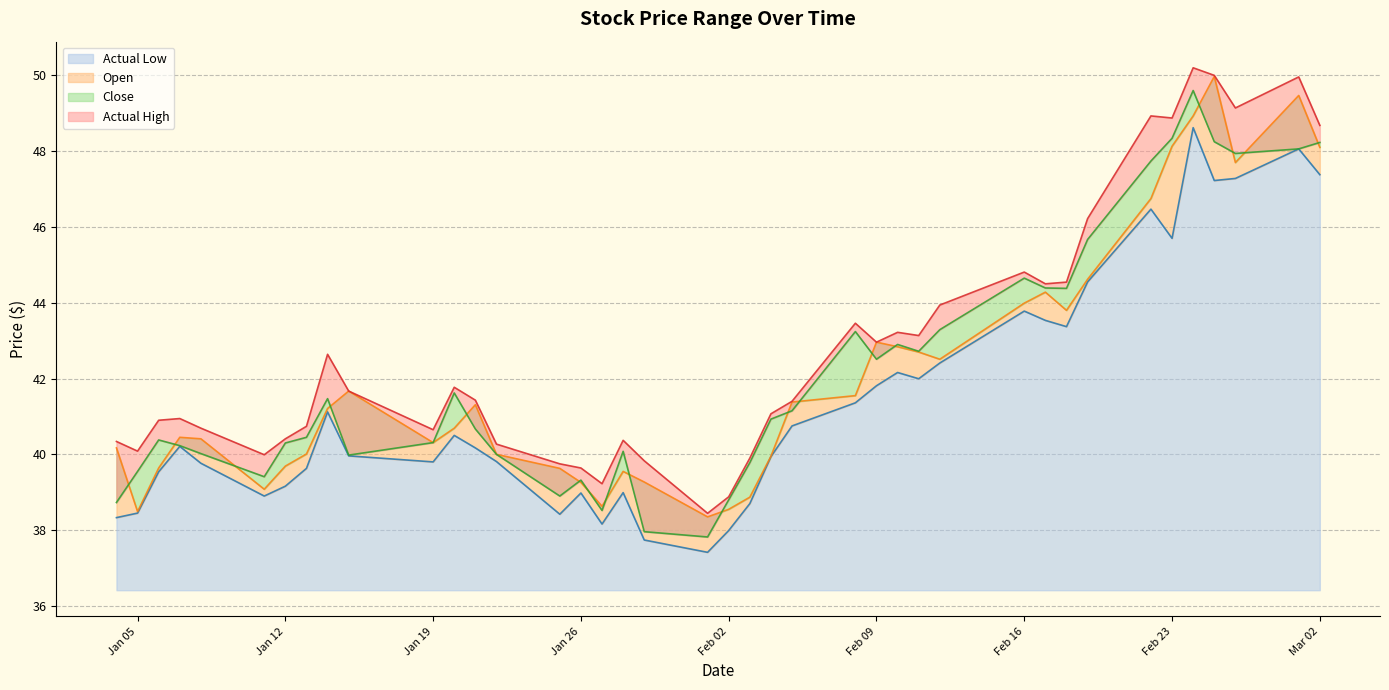

Which series has the largest range (max minus min)?

close